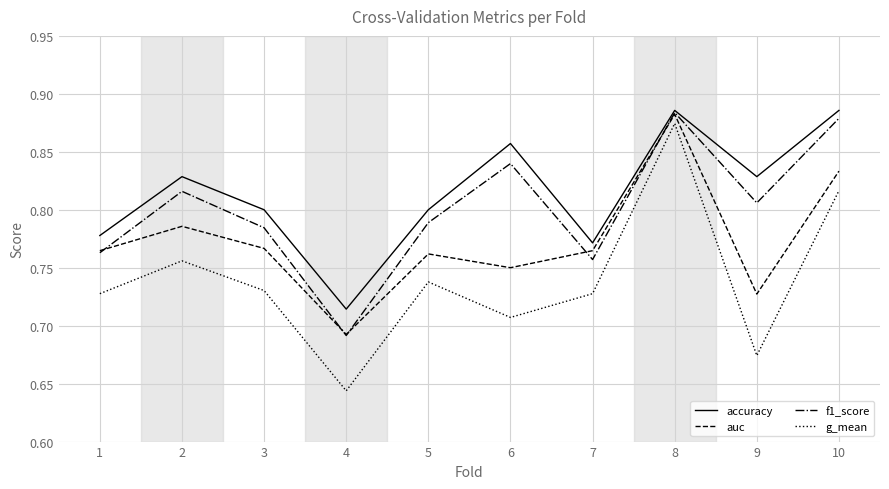

Rank the series by their average value, from lowest to highest.

g_mean, auc, f1_score, accuracy